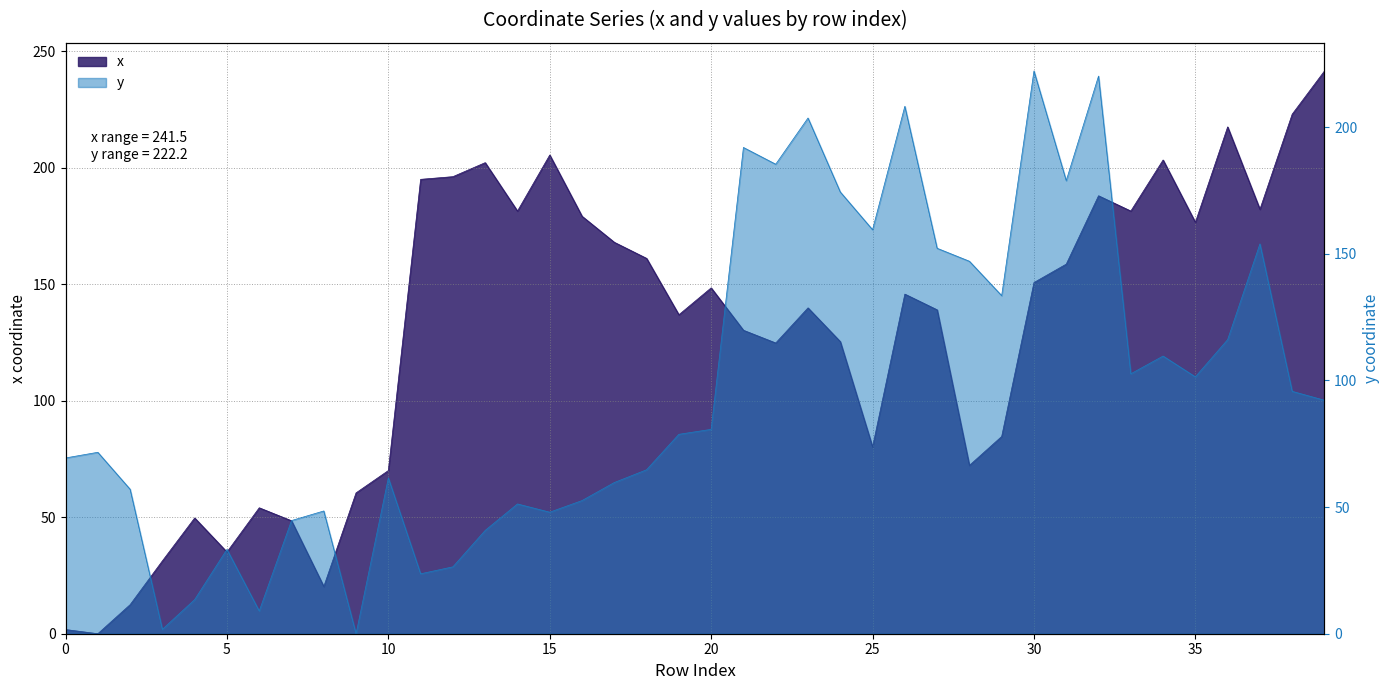

Is the value of y at 35 greater than the value of x at 26?

No